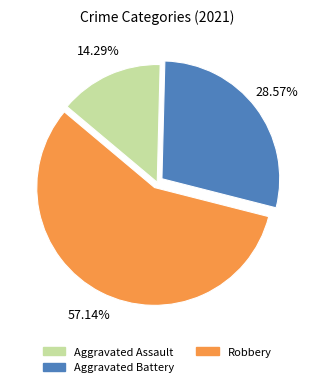

How much of the chart is everything except Robbery?

42.9%